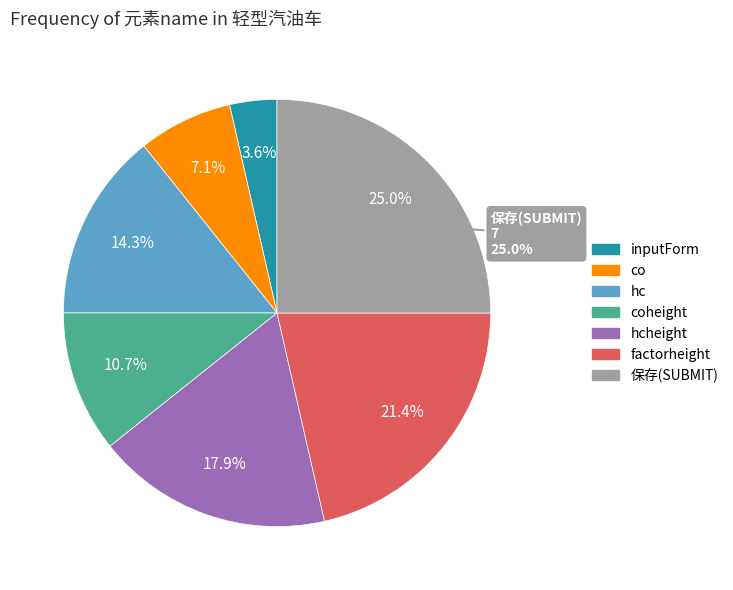

To the nearest percent, what portion does coheight represent?

11%